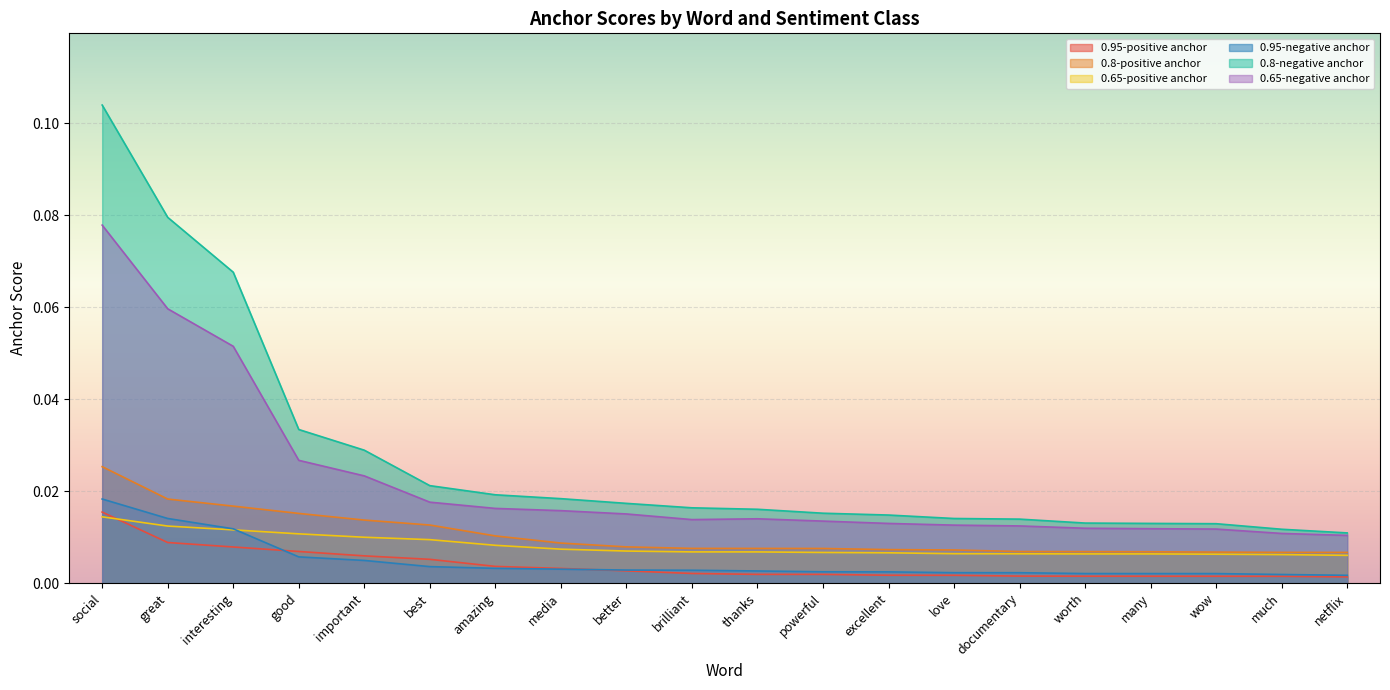

True or false: 0.65-positive anchor and 0.8-positive anchor intersect in this chart.

False